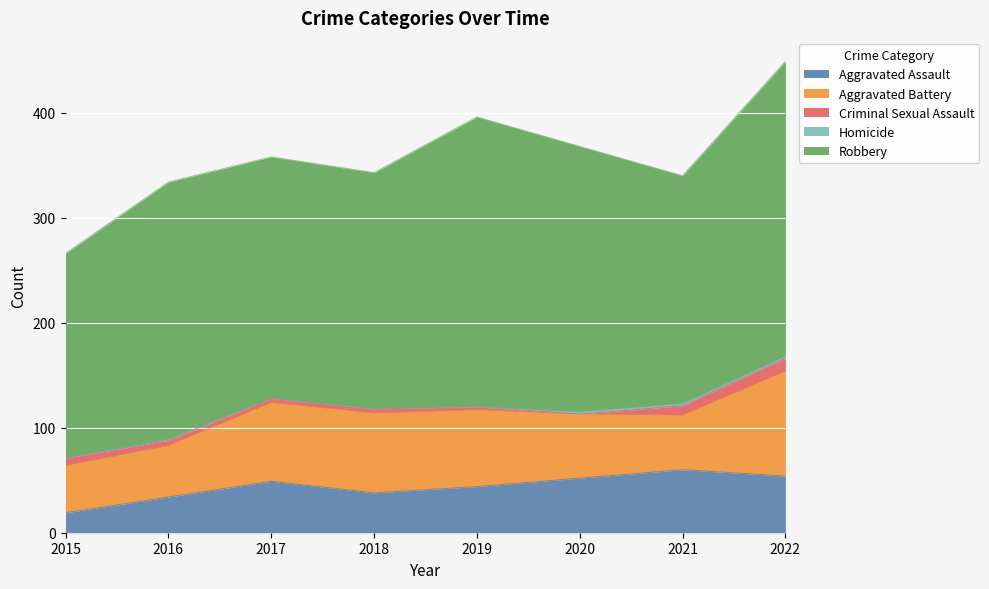

What is the sum of the Criminal Sexual Assault values at 2019 and 2016?

8